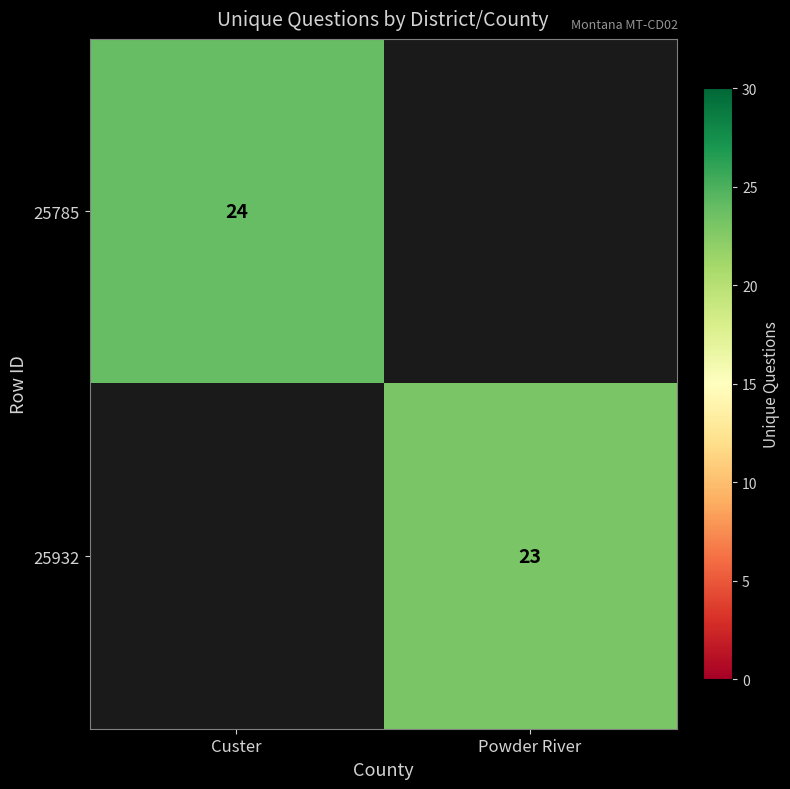

Is the value of 25932 at Powder River greater than the value of 25785 at Custer?

No